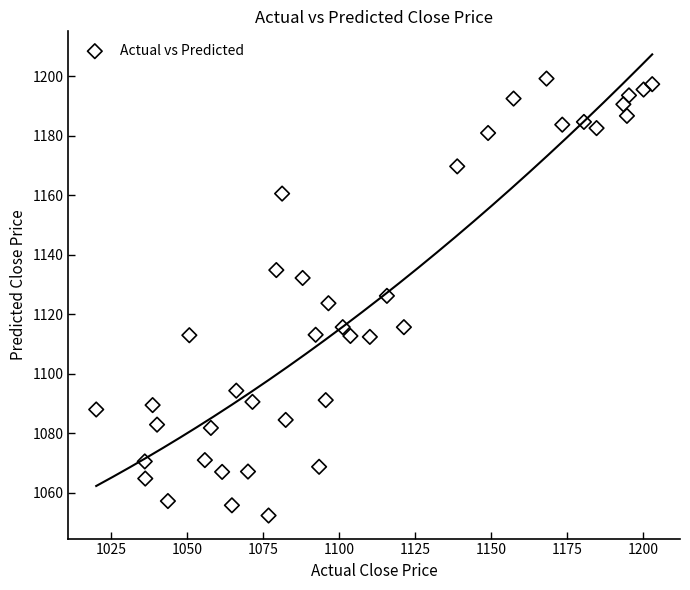

What is the range of Y values (max minus min)?

146.9